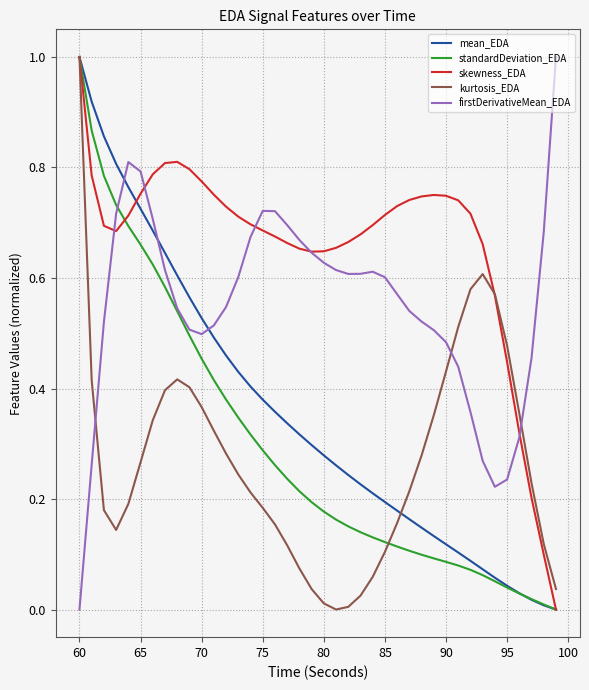

Which series has the largest total across all categories?

skewness_EDA